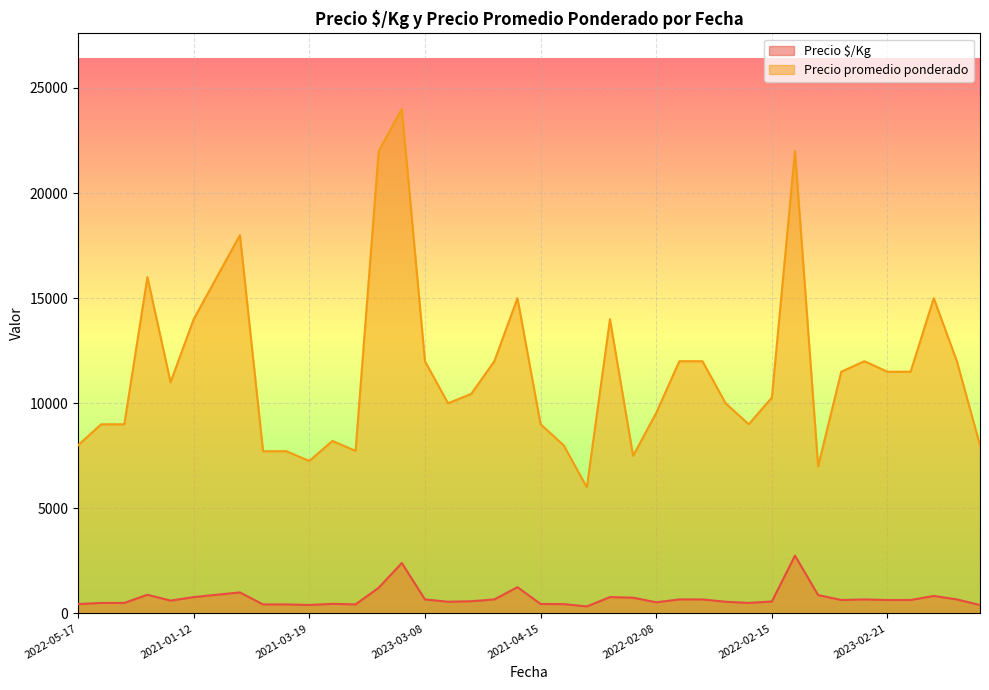

What is the average value of the Precio promedio ponderado series?

11572